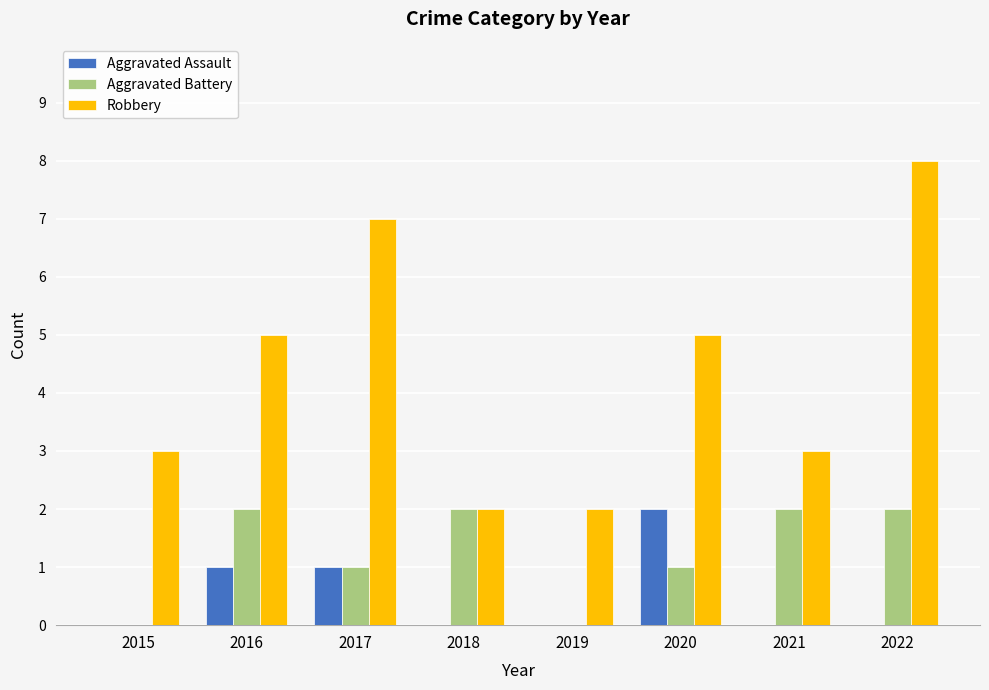

Reading left to right, list all the values displayed in this chart.

Aggravated Assault: 0	1	1	0	0	2	0	0
Aggravated Battery: 0	2	1	2	0	1	2	2
Robbery: 3	5	7	2	2	5	3	8